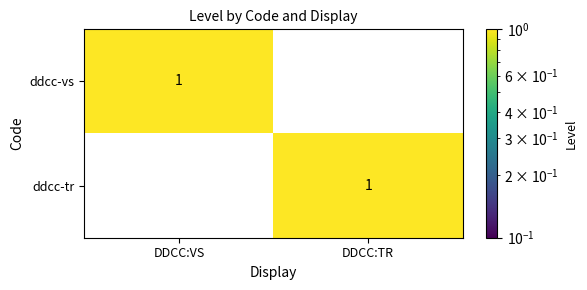

Where is ddcc-tr nearest to the value 0?

DDCC:VS